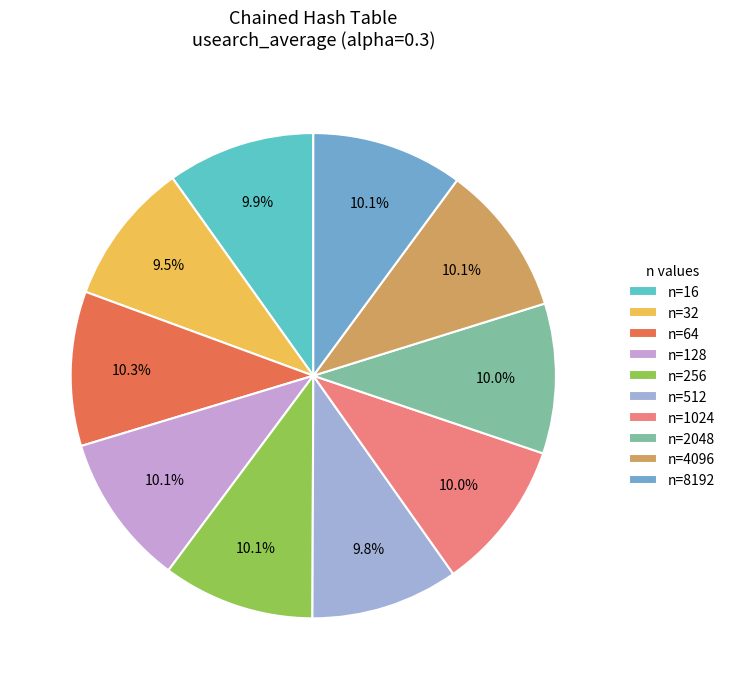

Is it true that n=32 is 10% of the pie?

True